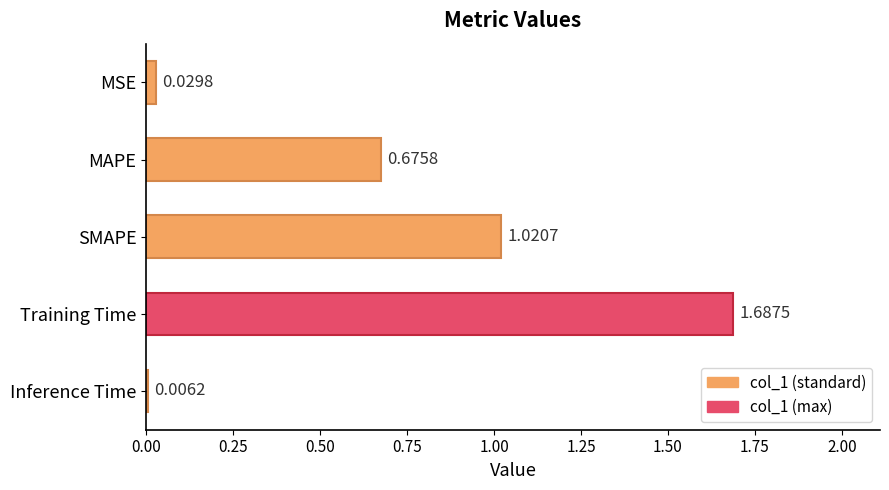

Where is the data nearest to the value 0?

Inference Time